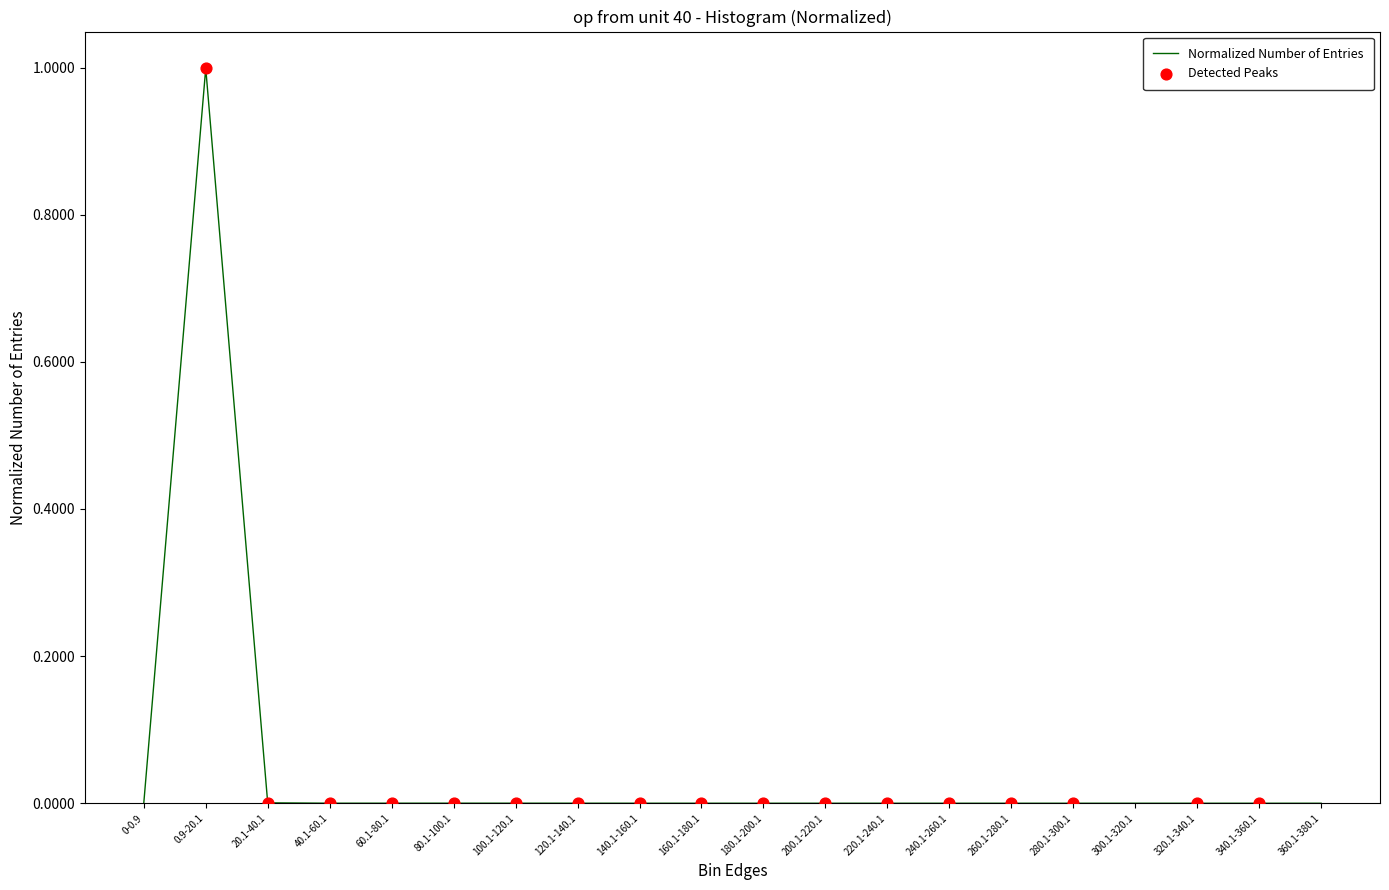

What is the change in value from 0.9-20.1 to 240.1-260.1?

-1.0